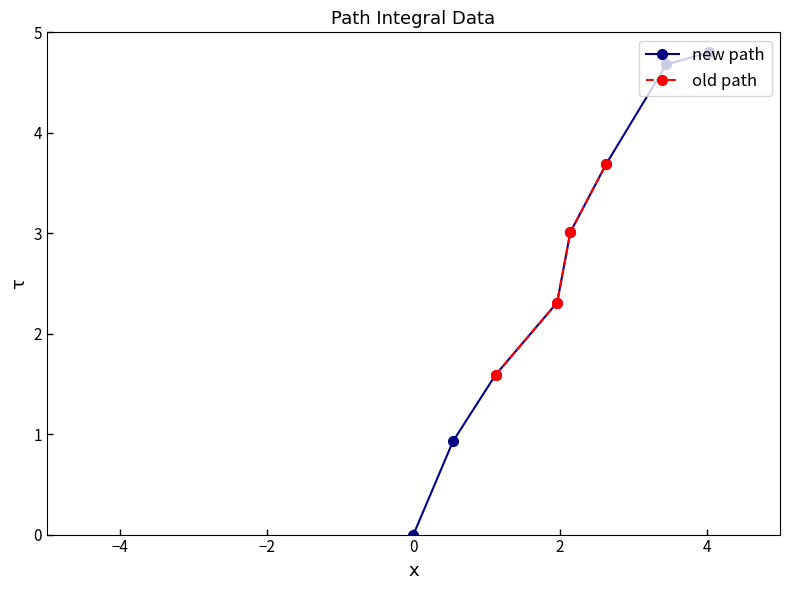

What is the value of the new path point at the 7th from the left?

4.7